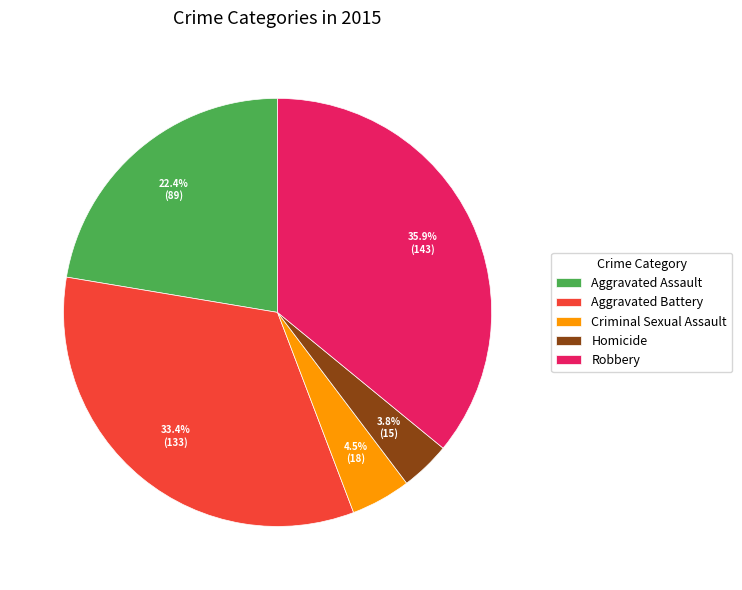

Which has a higher value, Criminal Sexual Assault or Robbery?

Robbery